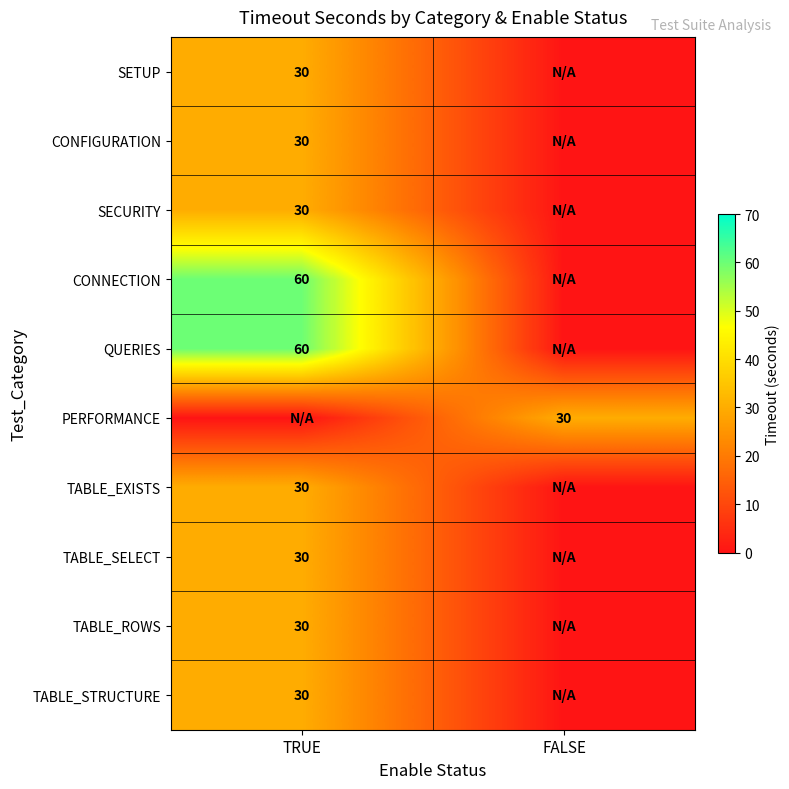

How many categories are shown in the chart?

2